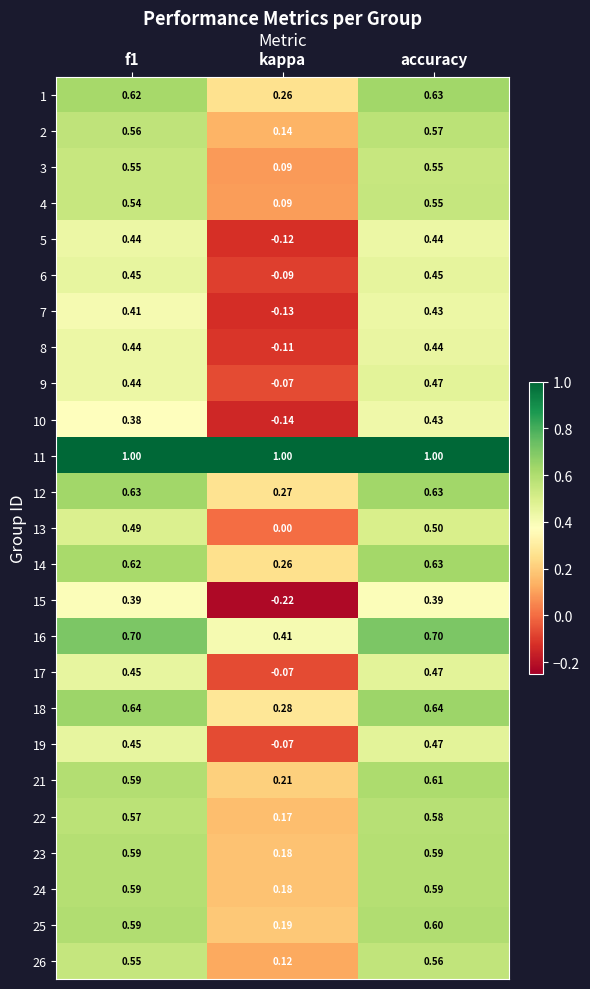

Is the value of 10 at kappa greater than the value of 14 at accuracy?

No